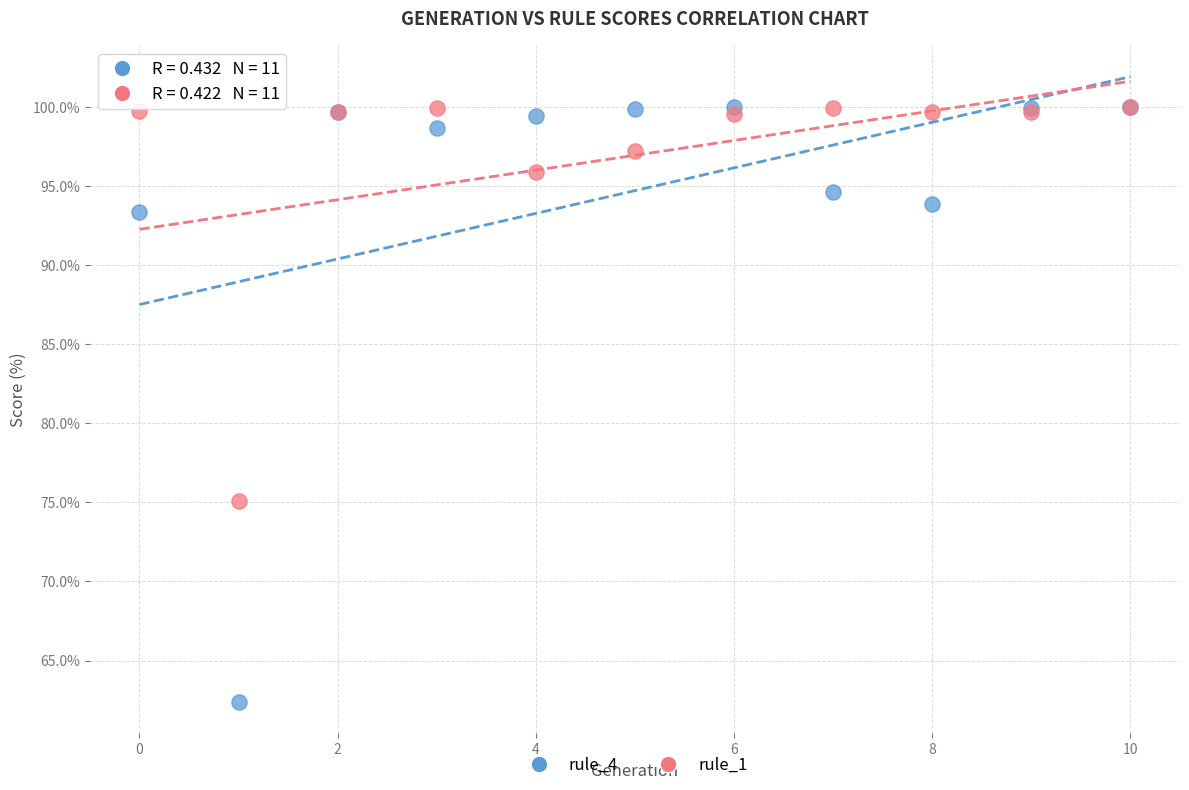

Which series has the widest spread of Y values?

rule_4